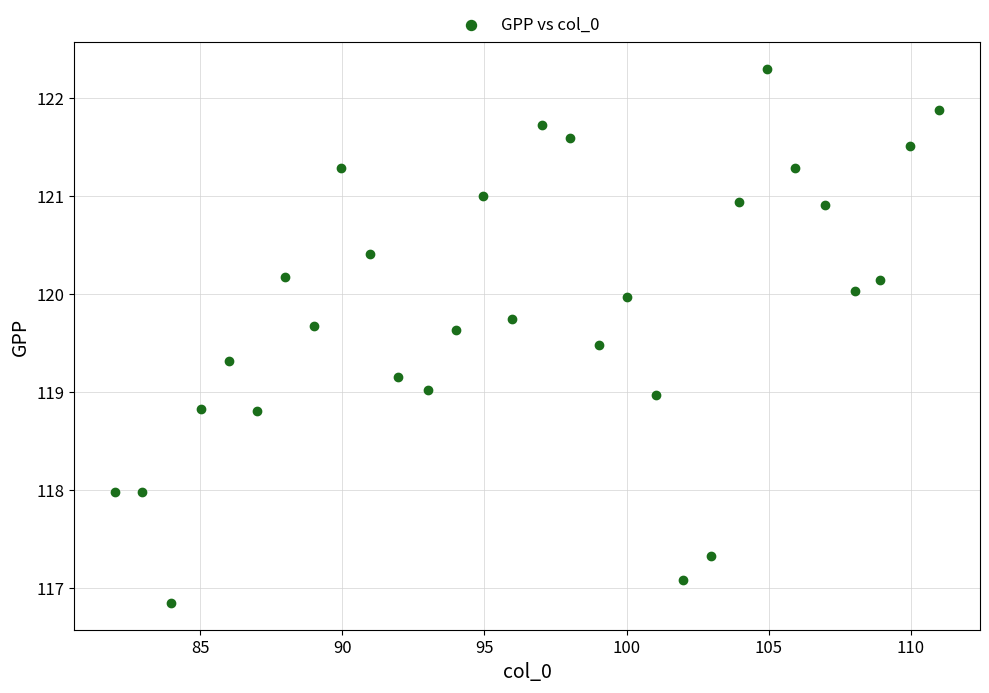

What is the range of X values (max minus min)?

29.0